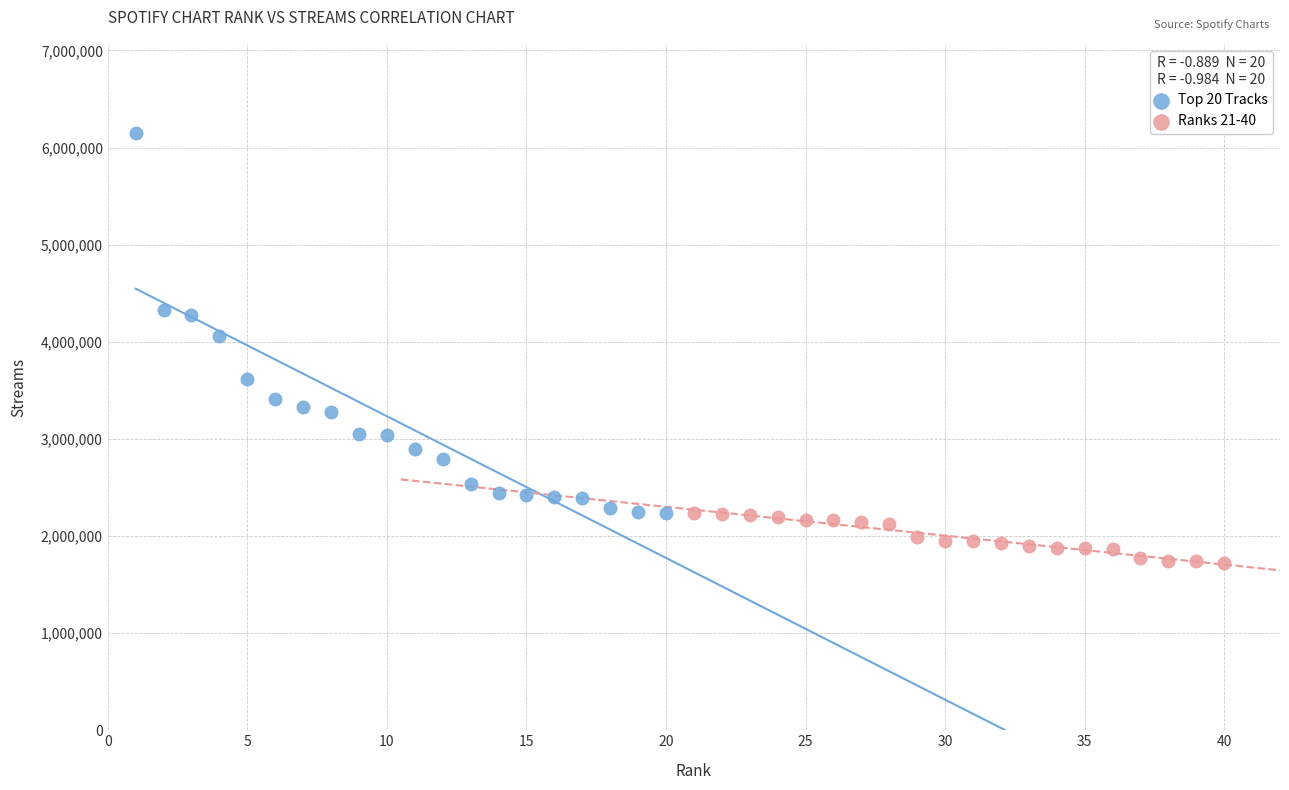

Which series contains the lowest Y value?

Ranks 21-40